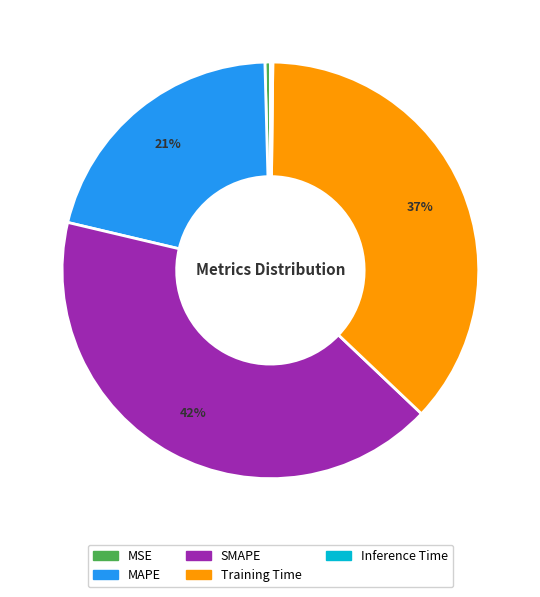

The MSE slice represents 11% of the pie. True or false?

False